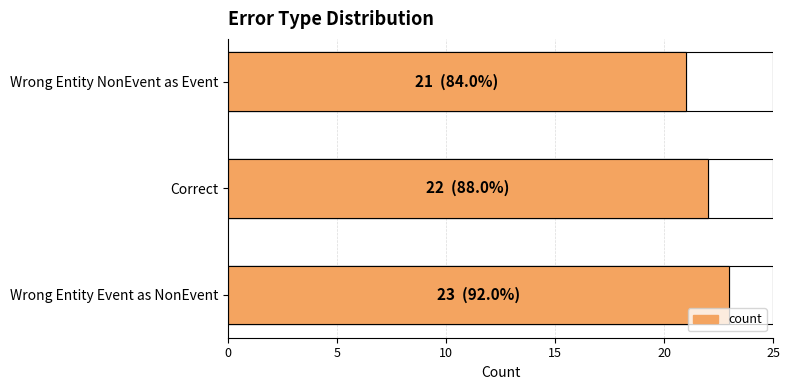

Does the chart contain stacked bars?

No